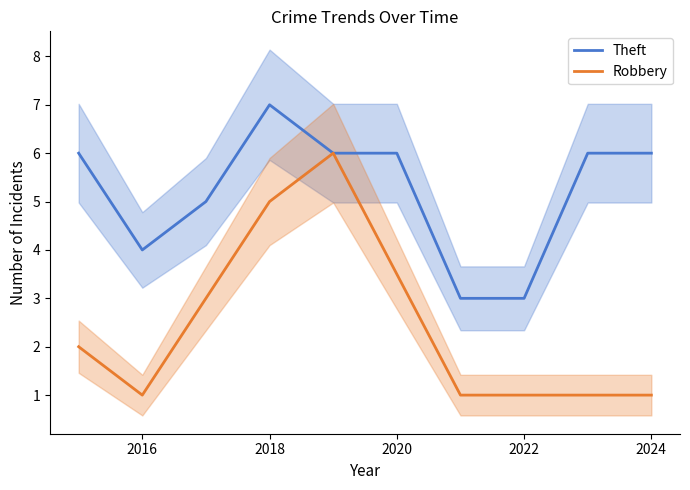

What is the approximate value of Theft at 2016?

4.0